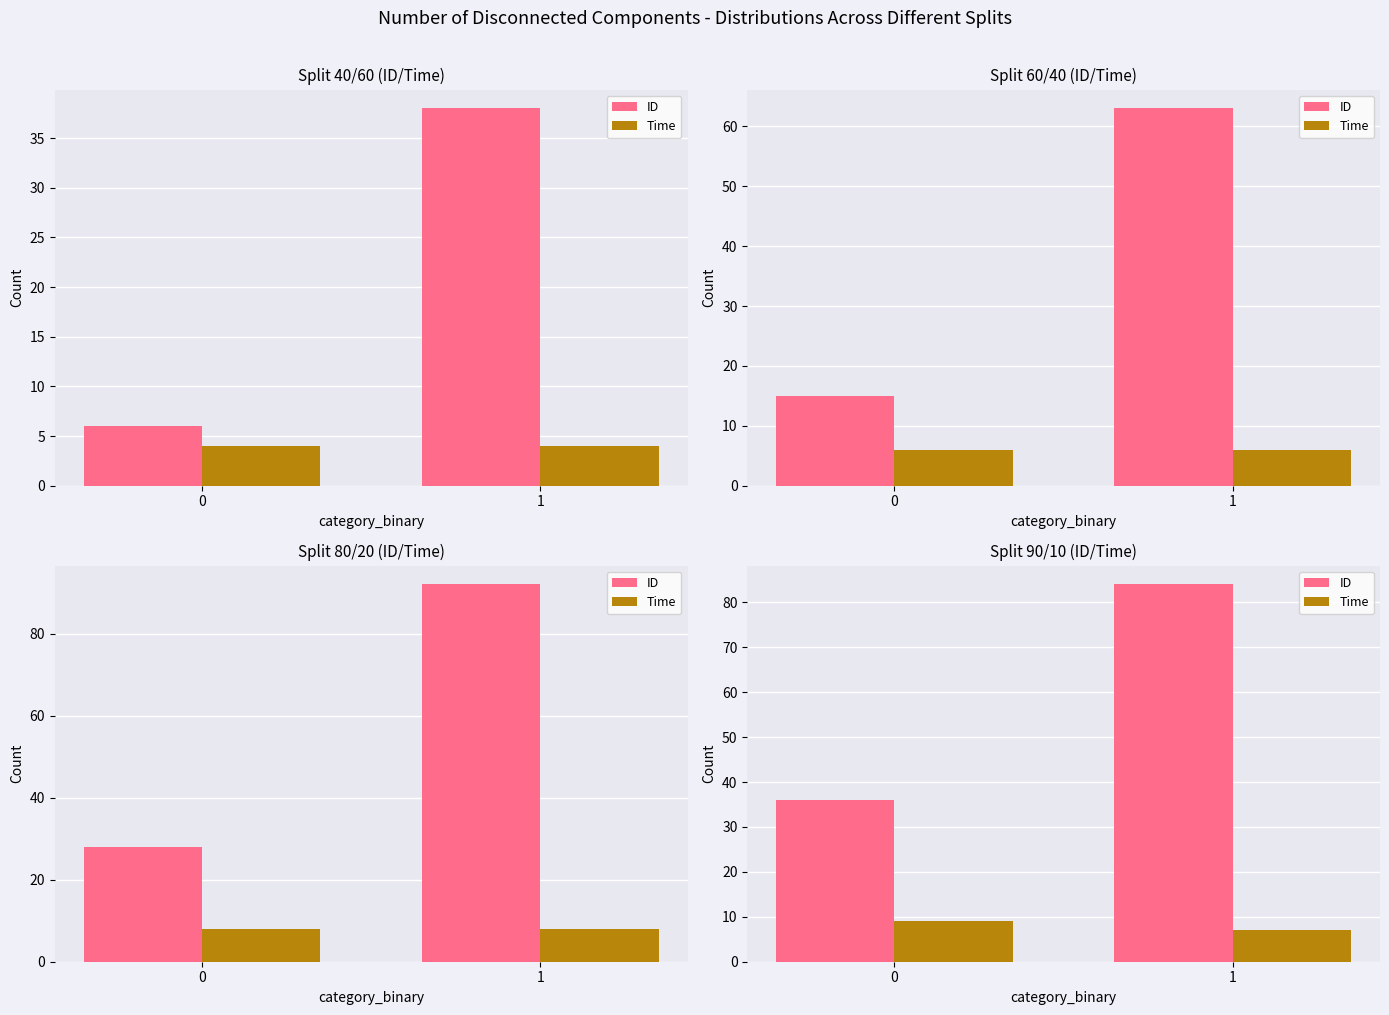

What is the value of the Time bar at the 1st from the left?

9